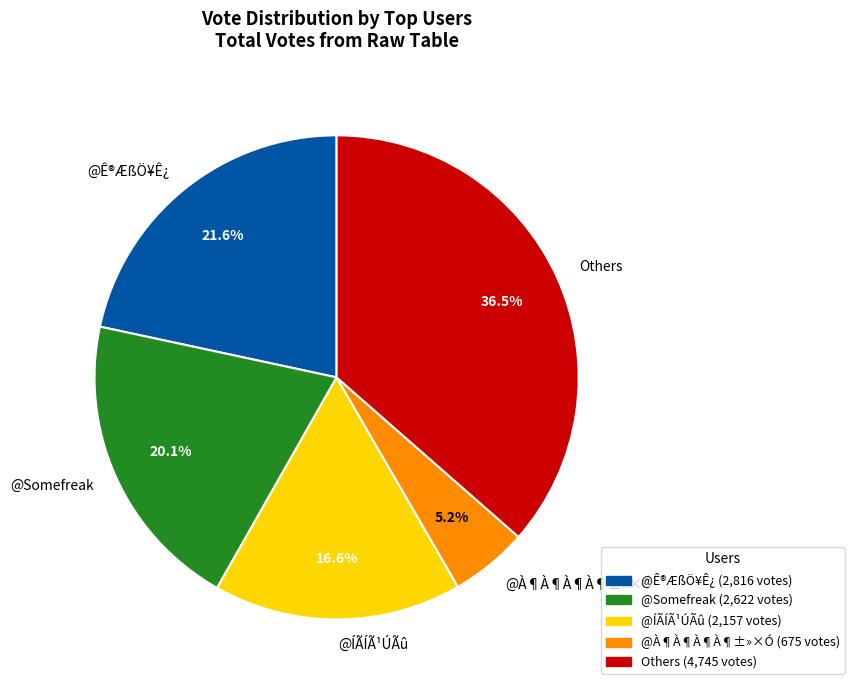

Rank the categories by value from highest to lowest.

Others, @Ê®ÆßÖ¥Ê¿, @Somefreak, @ÍÃÍÃ¹ÚÃû, @À¶À¶À¶À¶±»×Ó